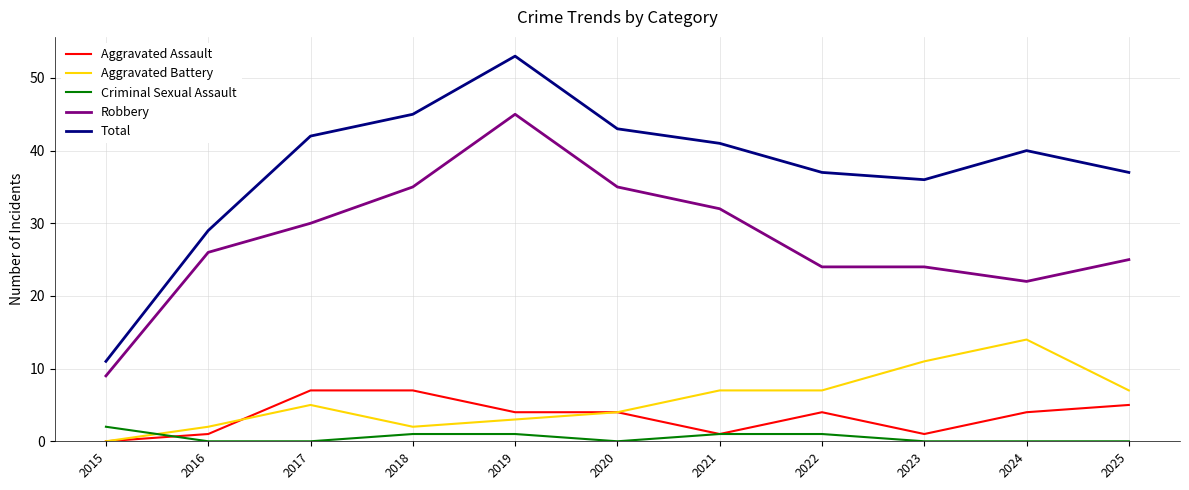

What is the difference between the maximum and minimum values in the Criminal Sexual Assault series?

2